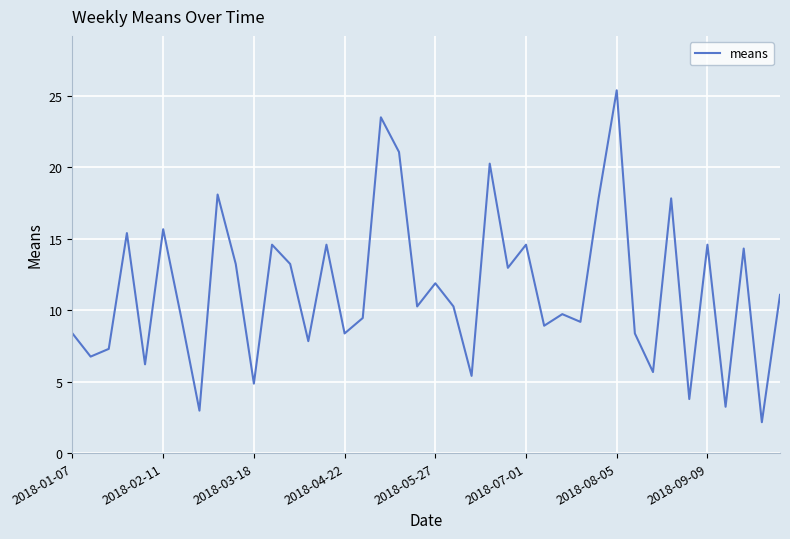

How many lines are shown in the chart?

1